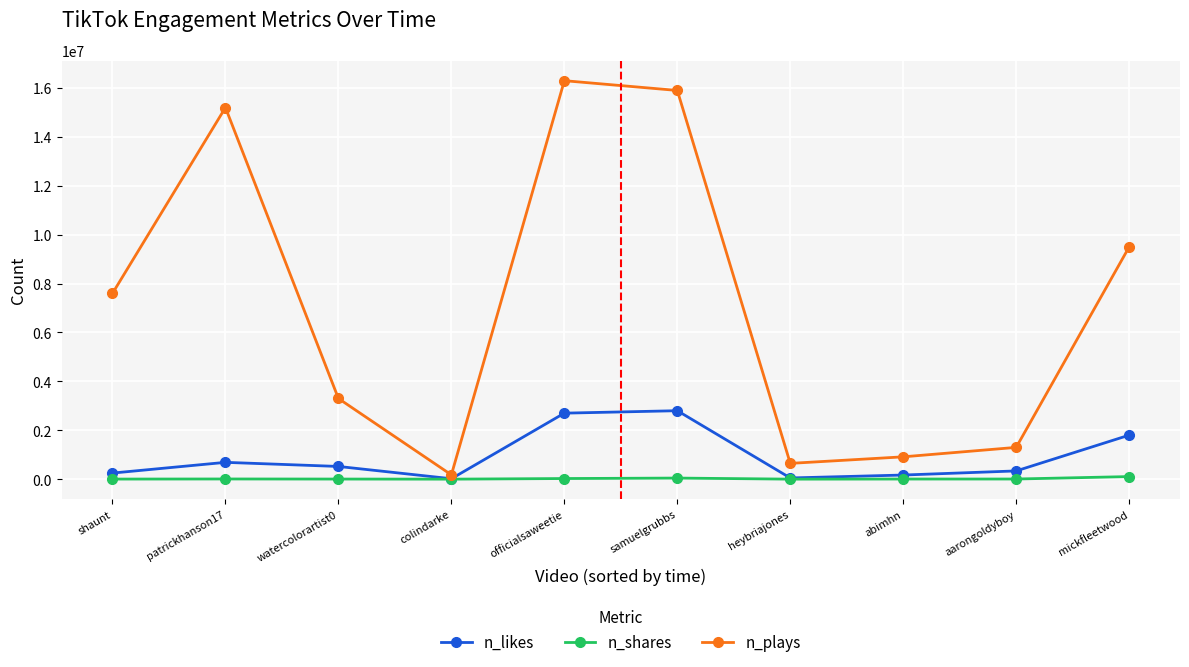

Does the chart display data point markers on the line(s)?

Yes